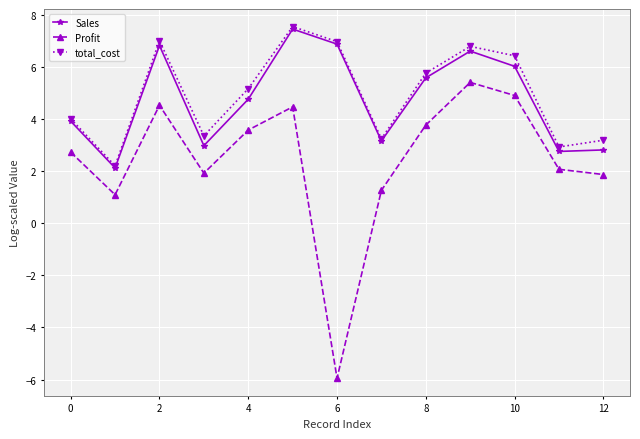

Which series has the largest range (max minus min)?

Profit